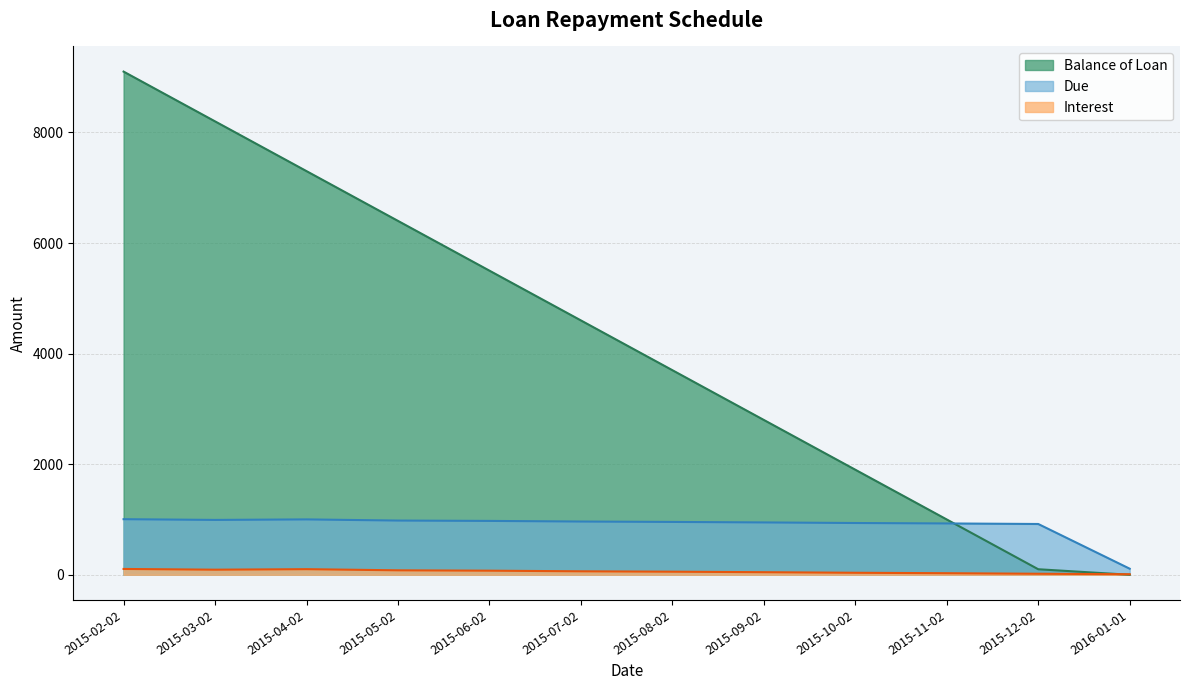

How many distinct data groups are displayed?

3